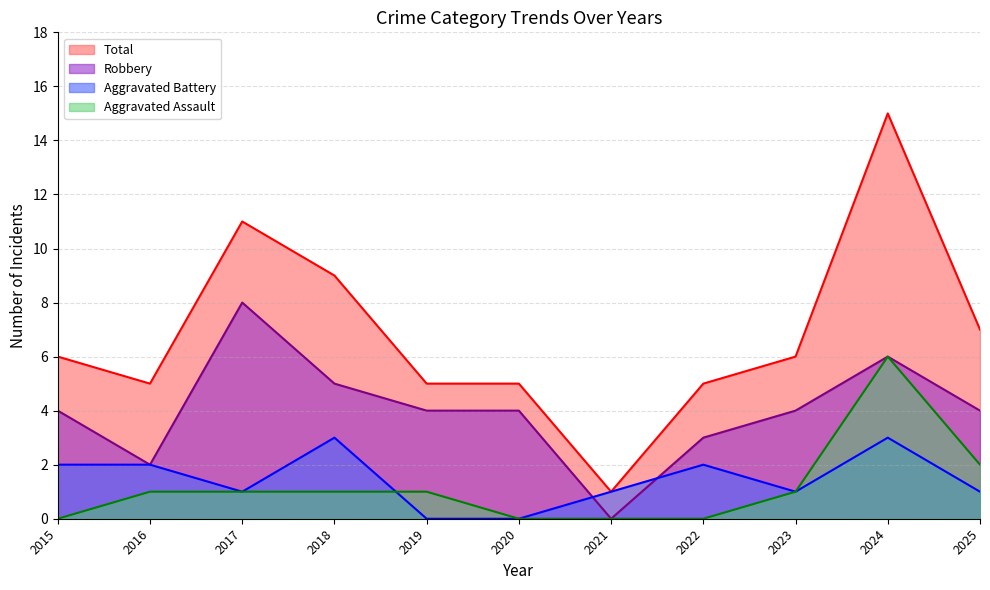

How many data points in Aggravated Battery are above 1?

5